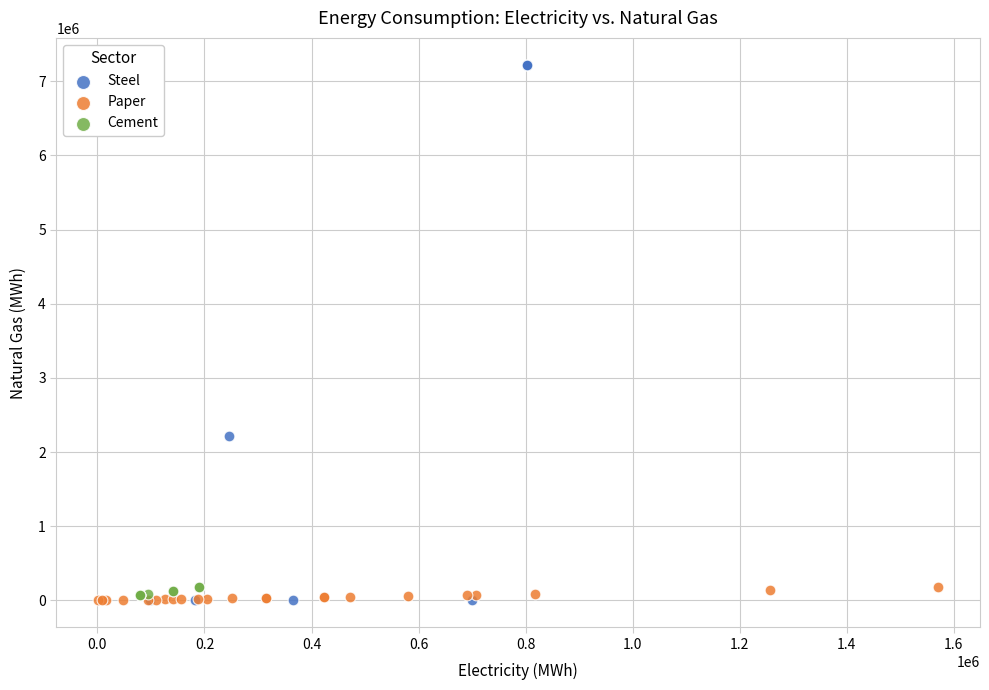

Which series reaches the maximum Y coordinate?

Steel